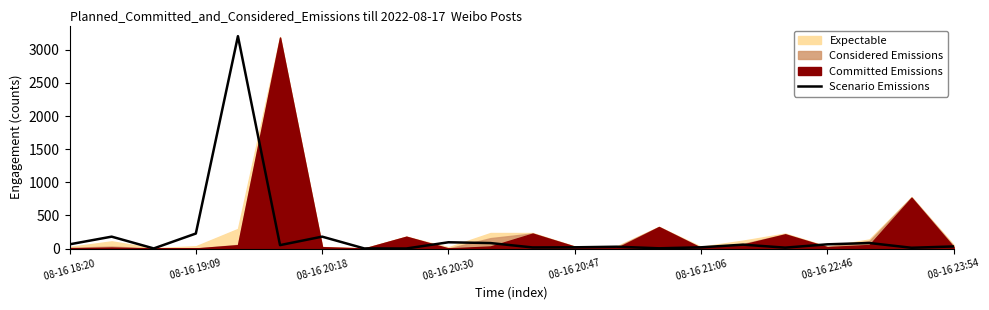

At which label does the data first exceed 52?

08-16 18:20